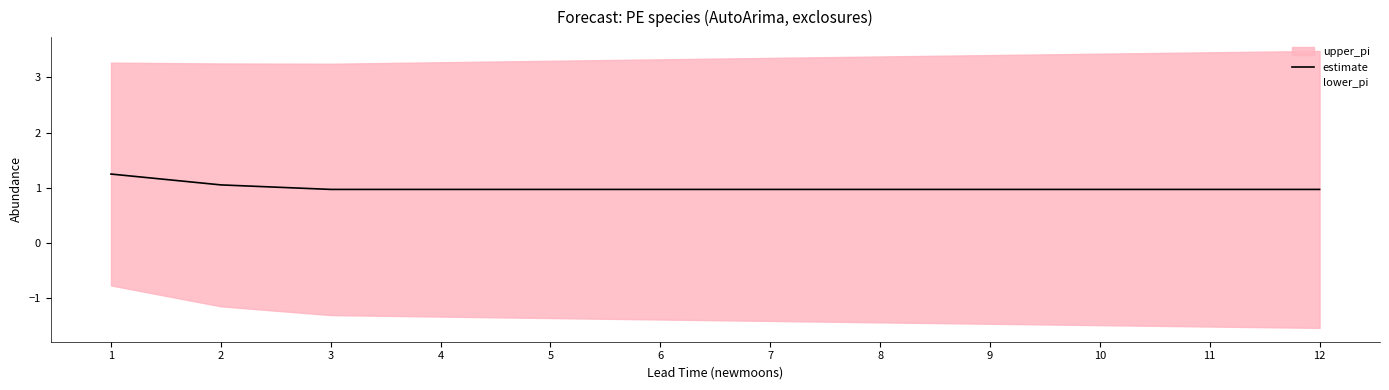

Rank the categories by value from lowest to highest.

3, 4, 5, 6, 7, 8, 9, 10, 11, 12, 2, 1